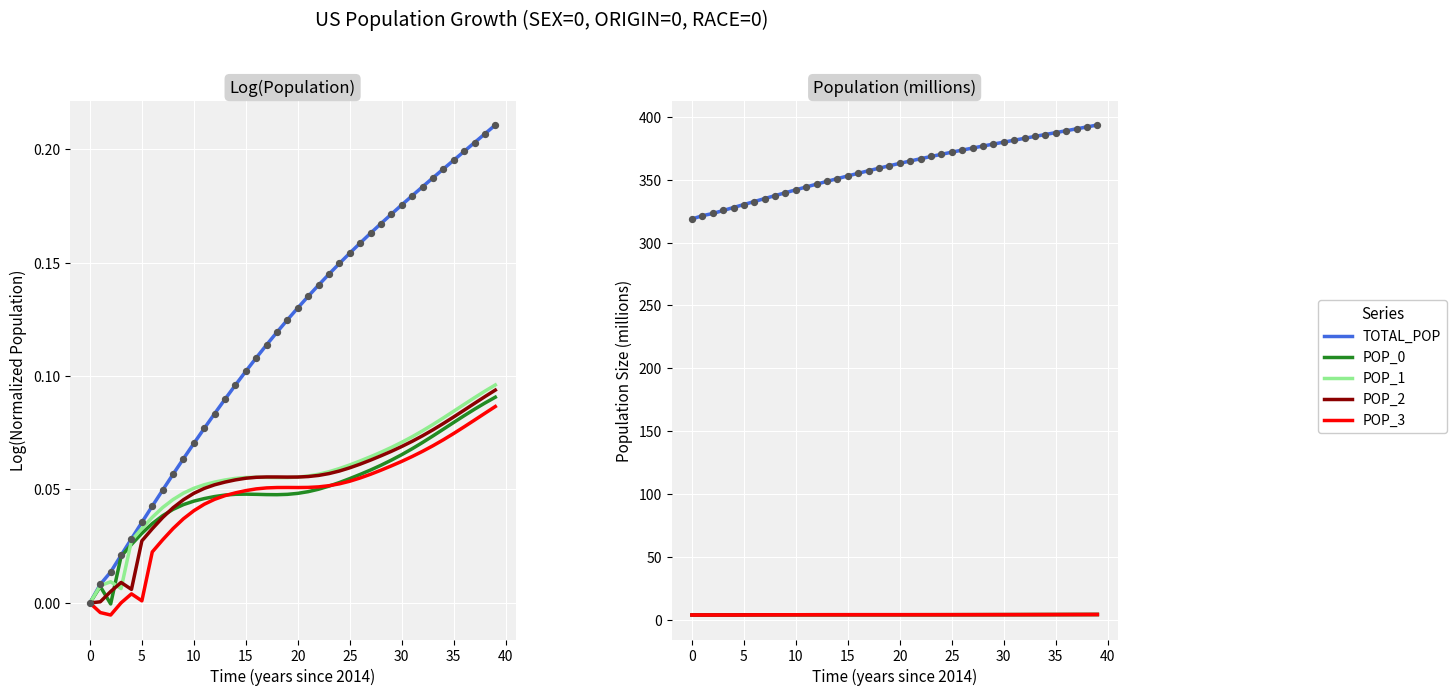

Which series contains the lowest Y value?

POP_1